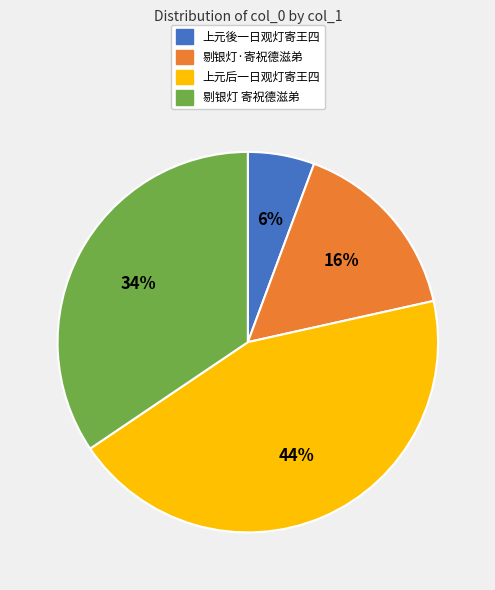

How many slices are in this pie chart?

4